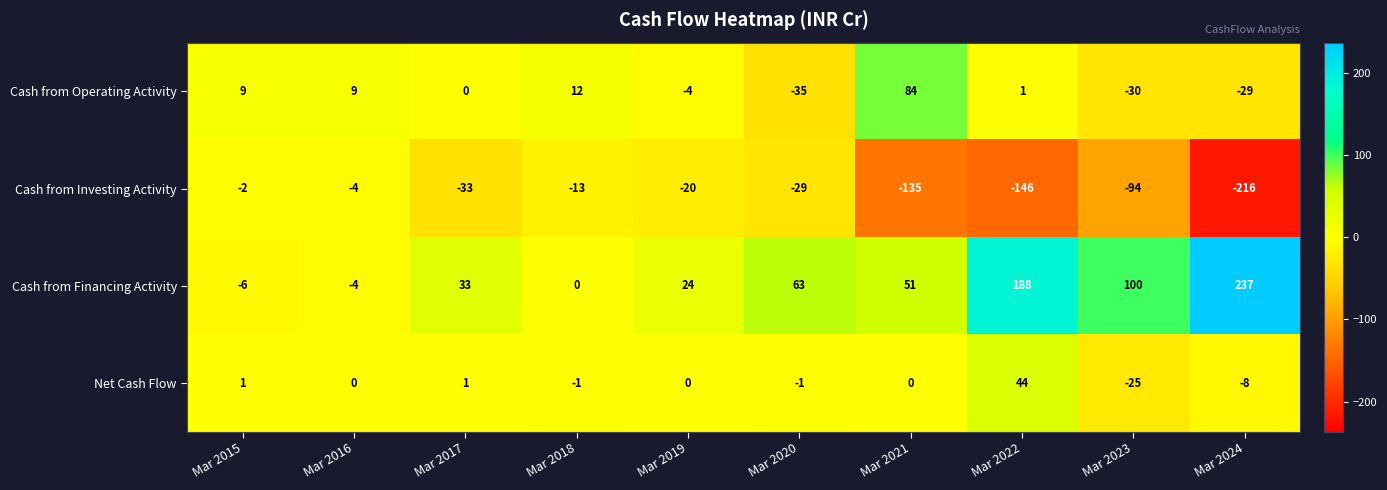

Which series changed the most between Mar 2022 and Mar 2023?

Cash from Financing Activity